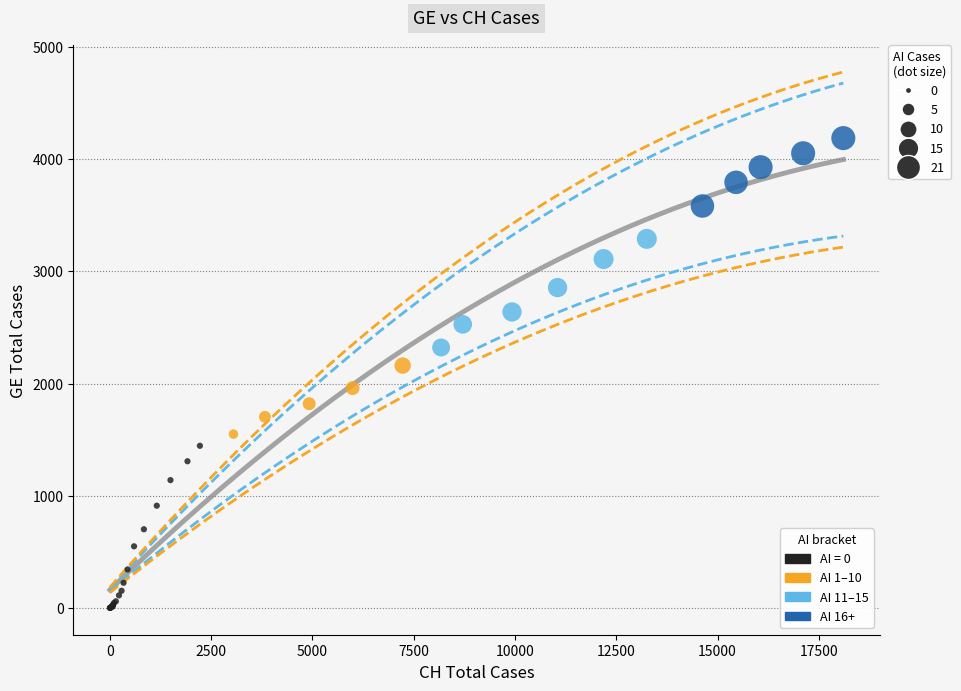

What Y value in the scatter plot is closest to 2093?

2160